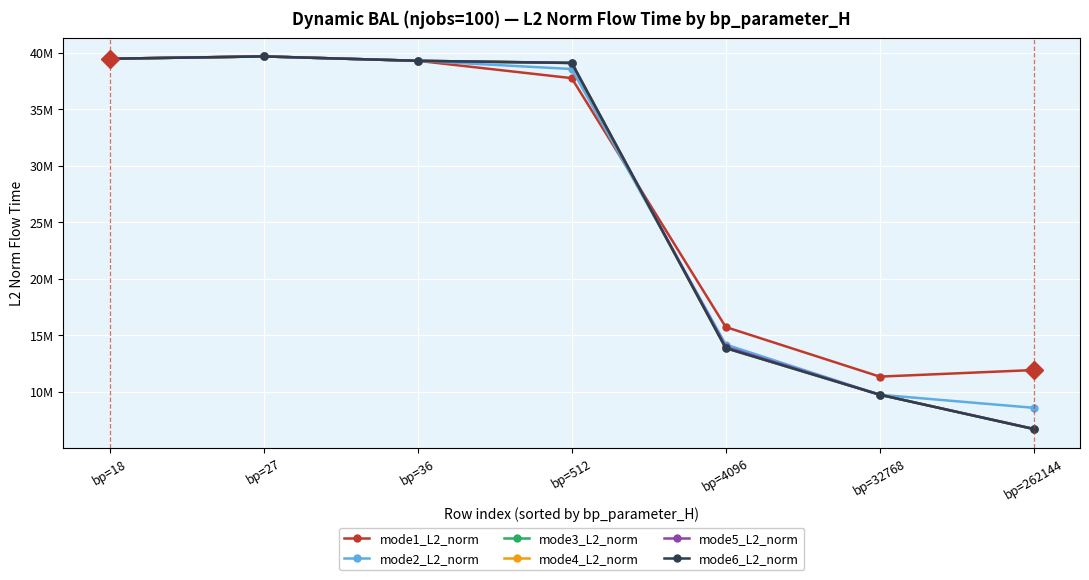

How many times do mode2_L2_norm and mode5_L2_norm cross each other?

3